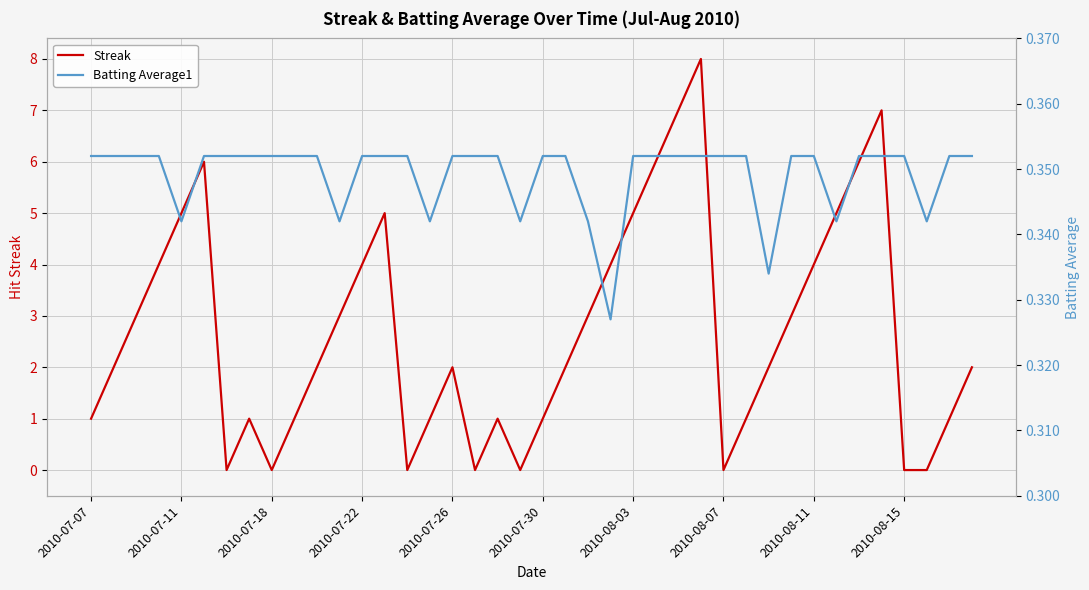

What is the sum of the Batting Average1 values at 15 and 2010-08-07?

0.7